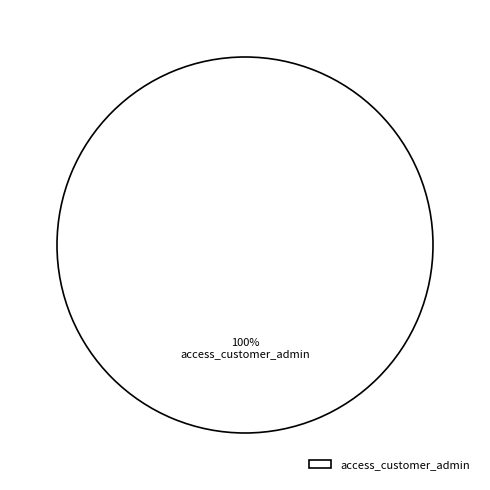

Does any single category account for the majority?

Yes